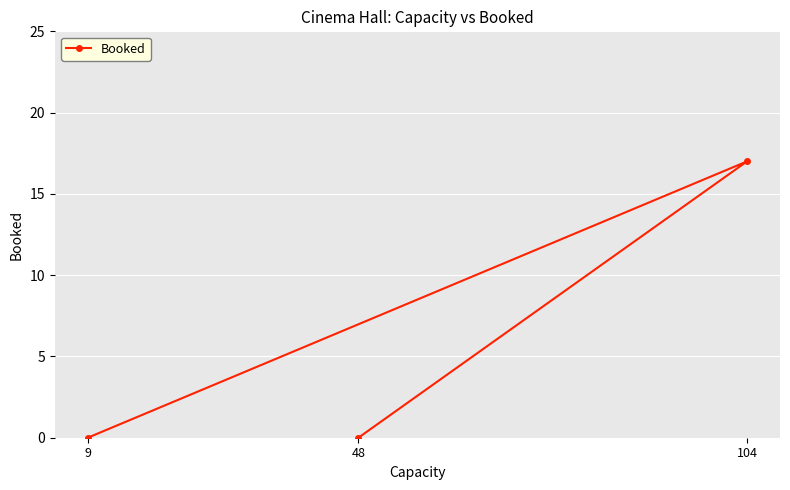

What is the label of the 1st point from the left?

9